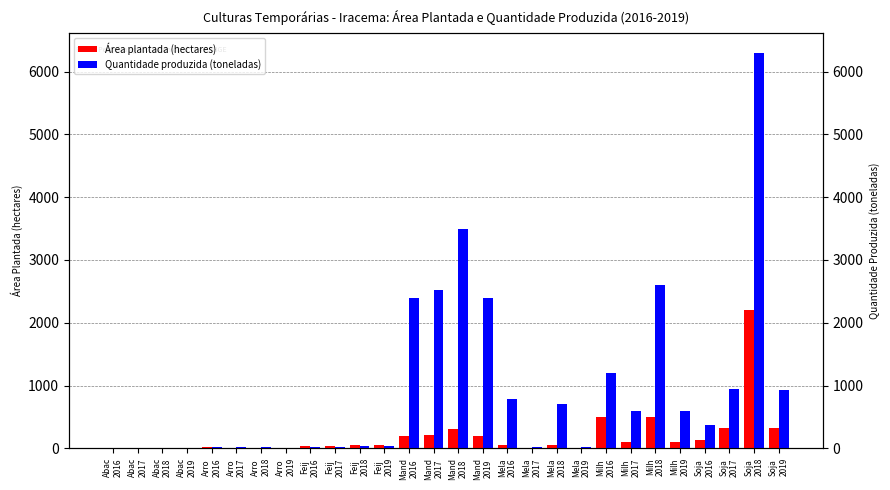

The Quantidade produzida (toneladas) series shows 66 at Feij
2019. True or false?

False